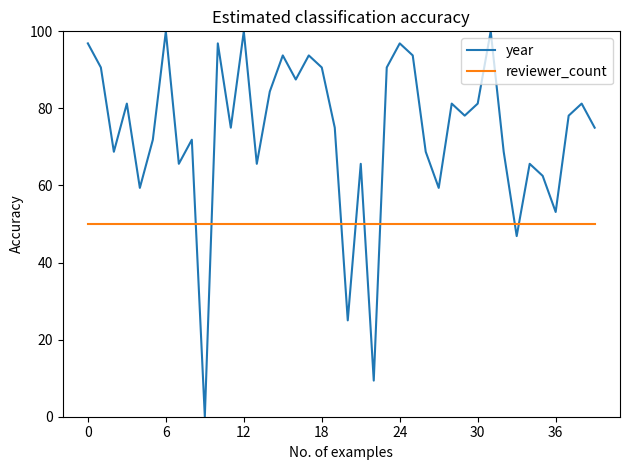

How many times do year and reviewer_count cross each other?

8